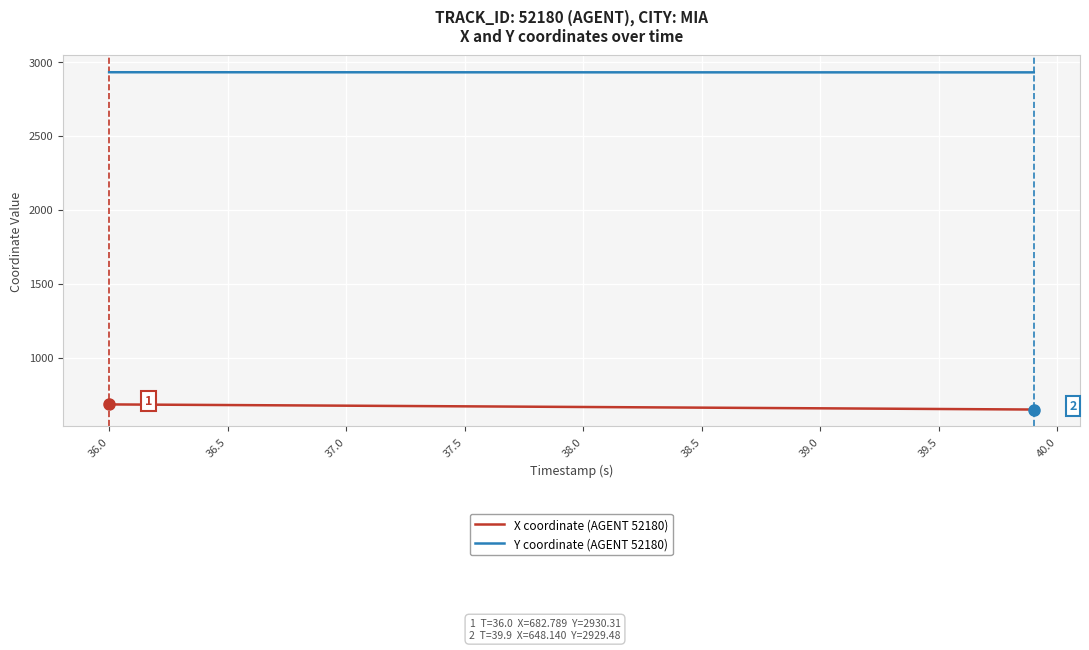

Which series has the largest total across all categories?

Y coordinate (AGENT 52180)